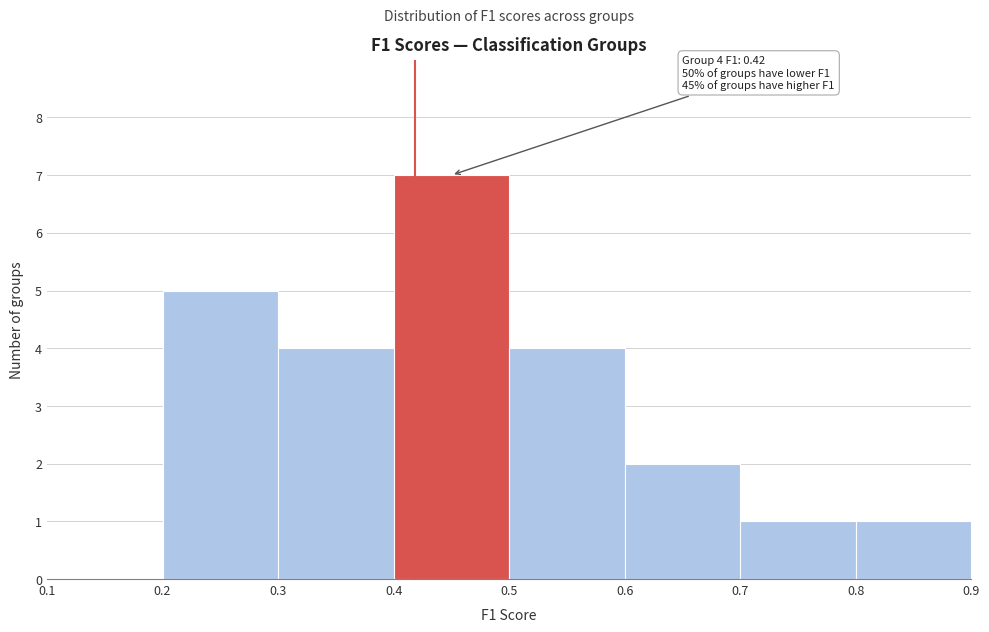

Over which range of the x-axis is the bar tallest?

0.4 to 0.5